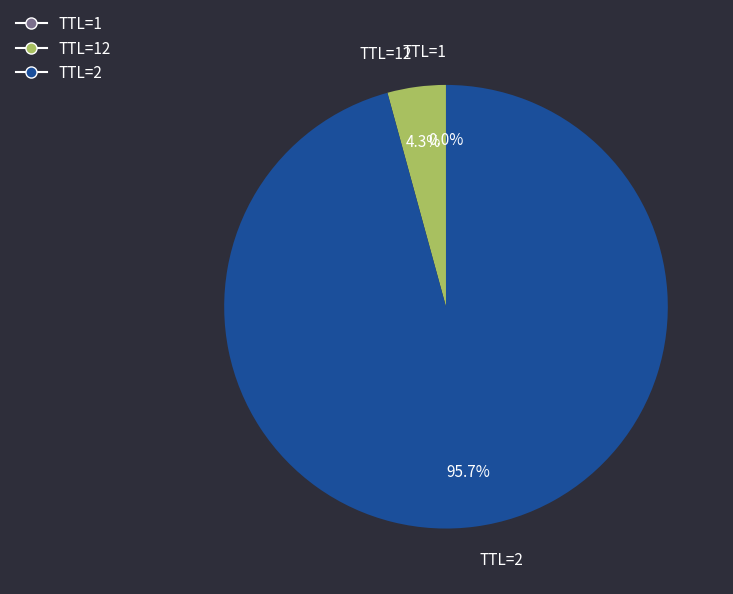

Which category has the biggest portion of the pie?

TTL=2